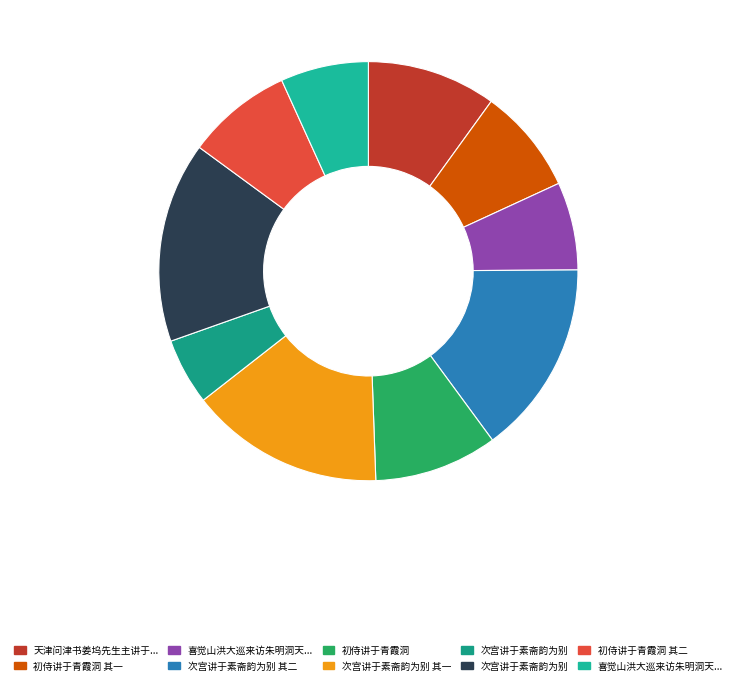

How many segments does this pie chart have?

10